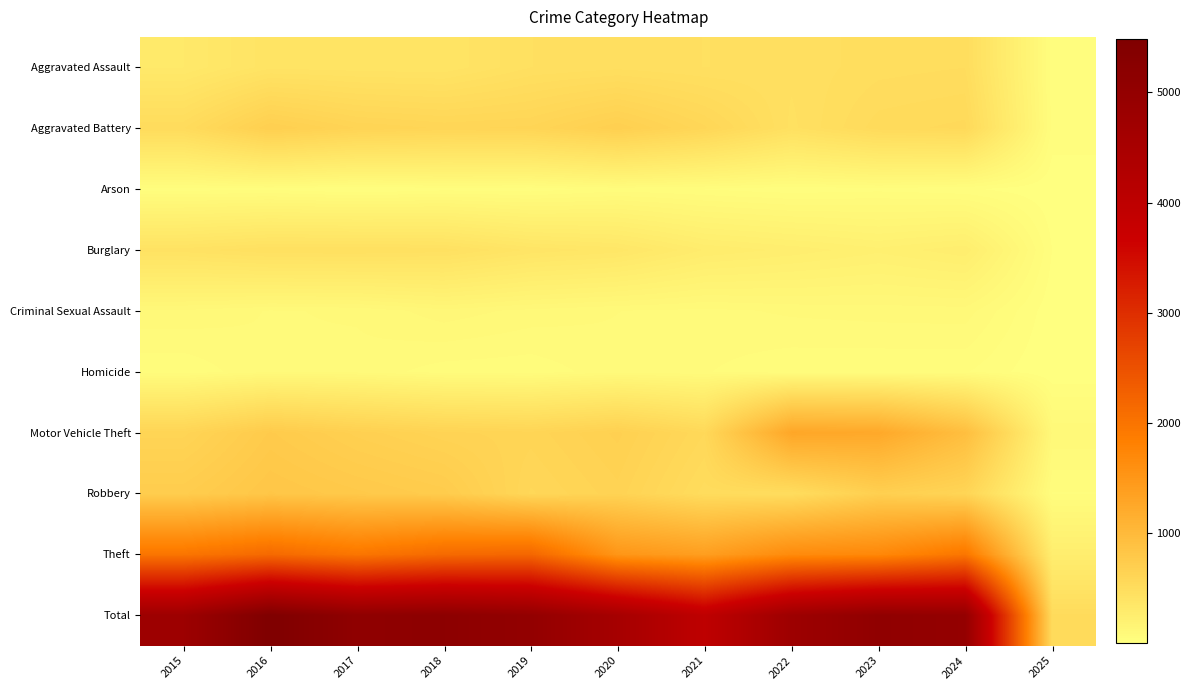

Count the number of categories in the chart.

11